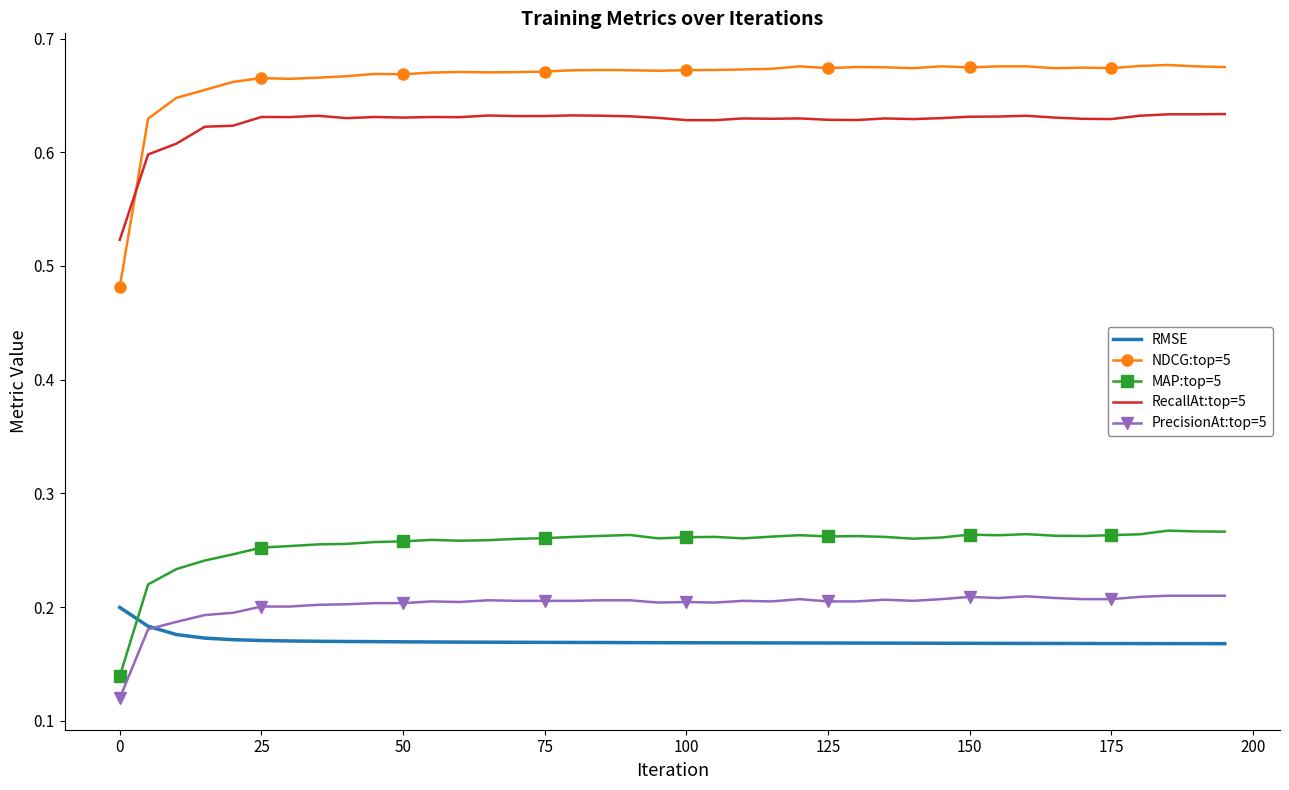

Which series has the largest total across all categories?

NDCG:top=5